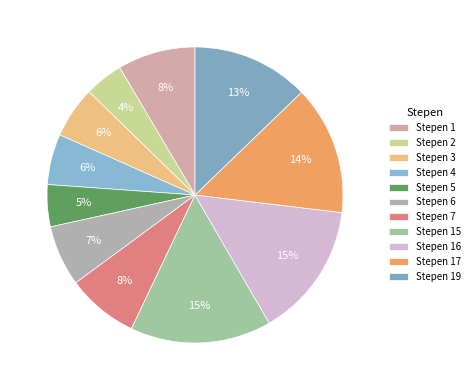

Count the number of slices in the pie.

11